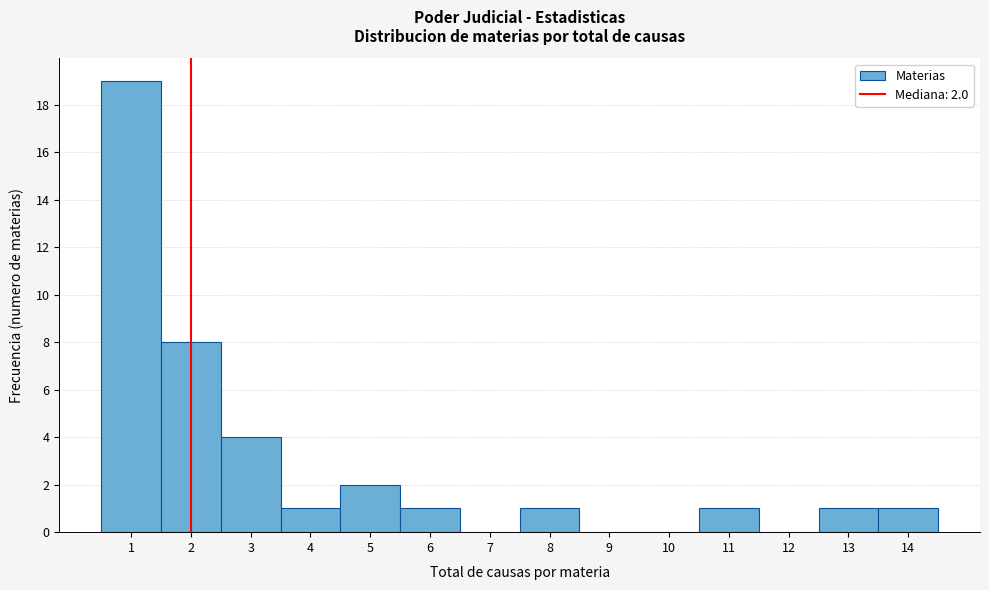

Which range on the x-axis has the tallest bar?

0.5 to 1.5